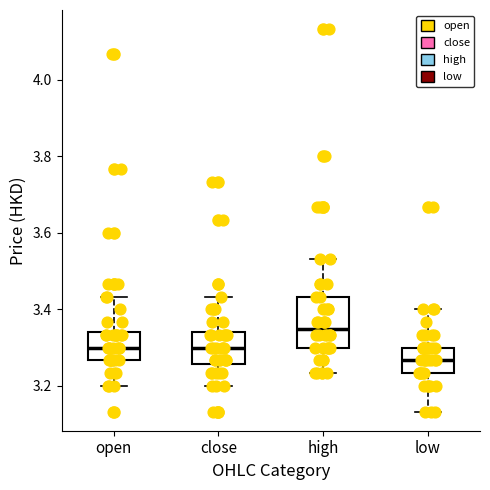

Reading left to right, read every box against the y-axis: the position of its median line, the range the box covers, and the ends of its whiskers. The values are not printed on the chart, so give them approximately, as read against the axis.

open: median 3.30, box 3.26 to 3.34, whiskers 3.20 to 3.44
close: median 3.30, box 3.26 to 3.34, whiskers 3.20 to 3.44
high: median 3.36, box 3.30 to 3.44, whiskers 3.24 to 3.54
low: median 3.26, box 3.24 to 3.30, whiskers 3.14 to 3.40